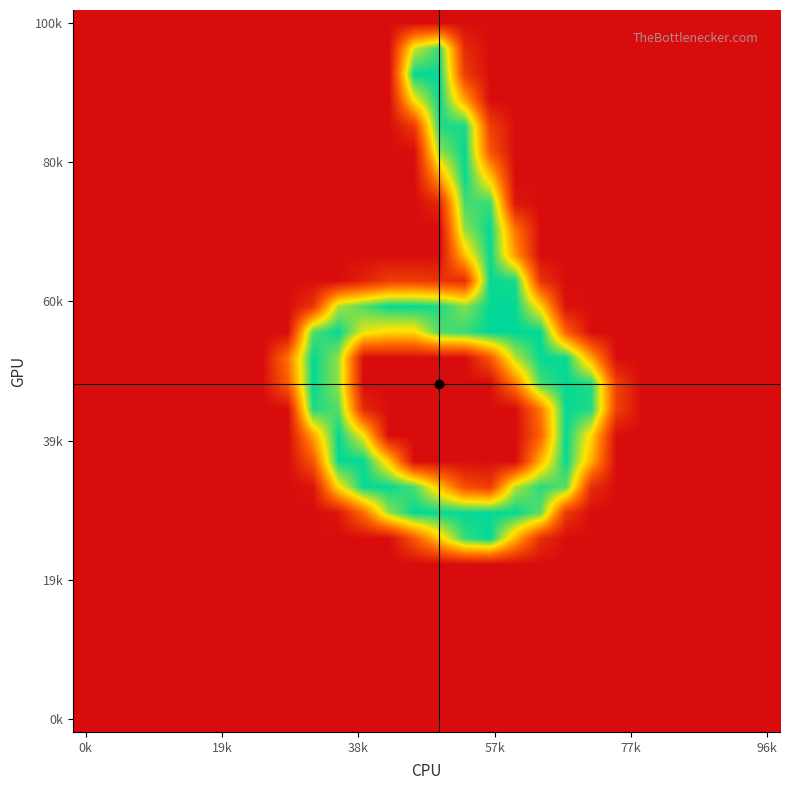

Count the number of categories in the chart.

28